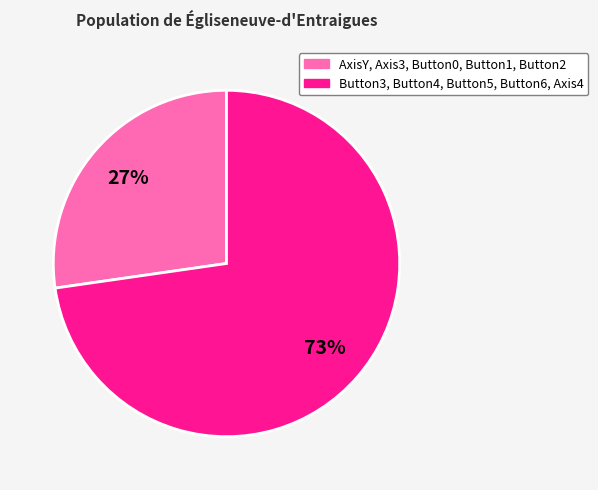

Is Button3, Button4, Button5, Button6, Axis4 the majority of the pie?

Yes